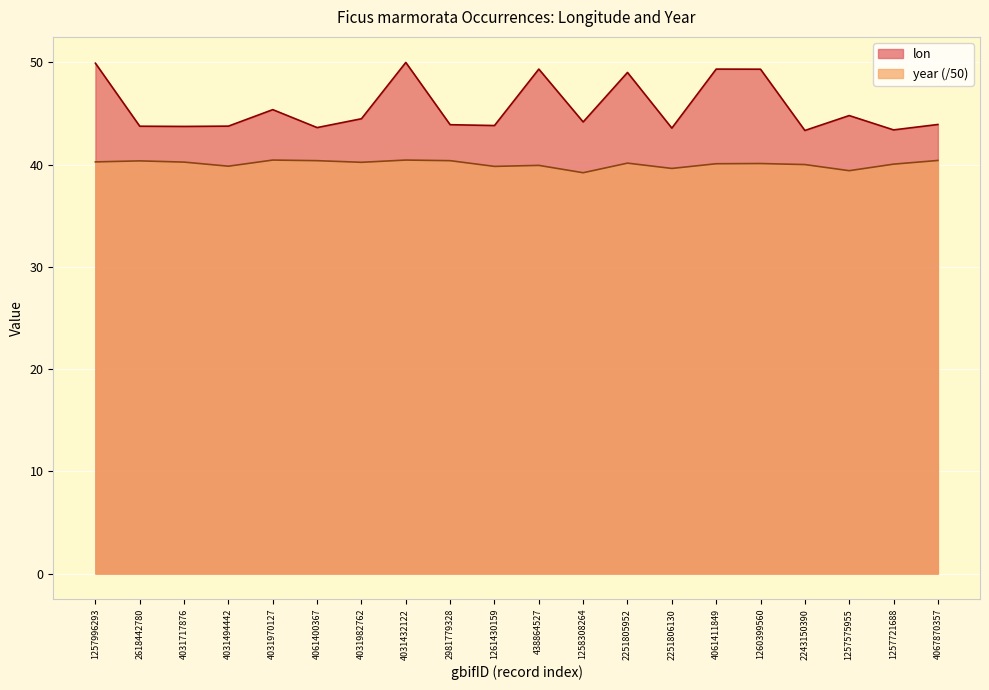

True or false: year and lon cross at least once.

False